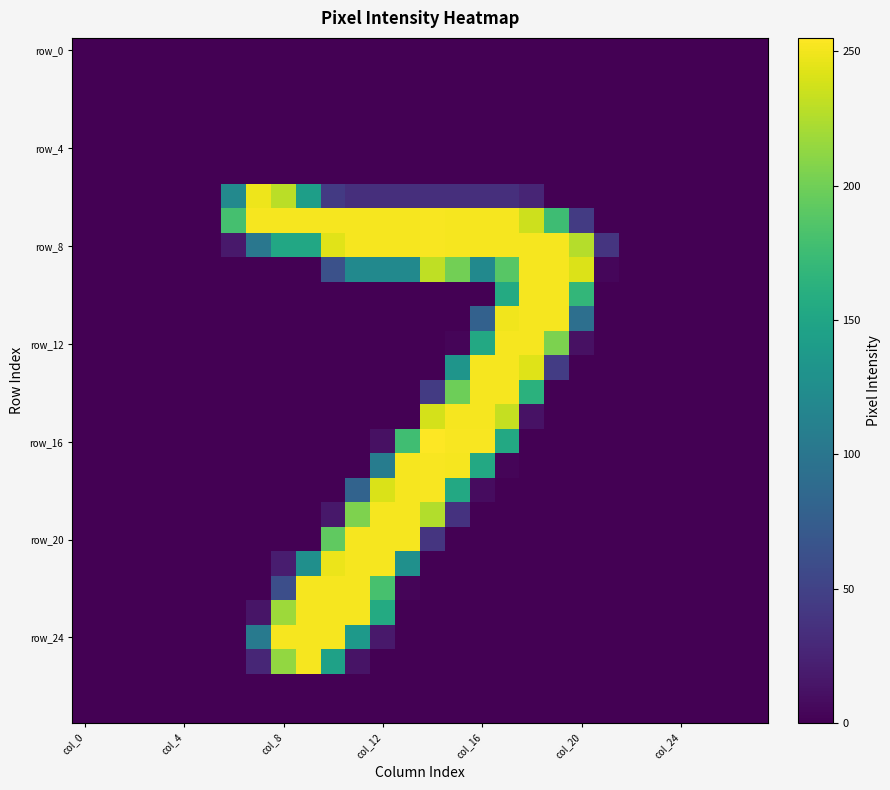

At which category is the sum across all series the highest?

17